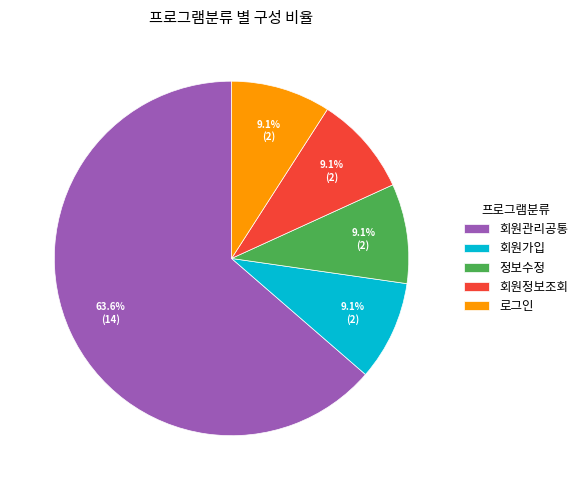

Which slice is the largest?

회원관리공통